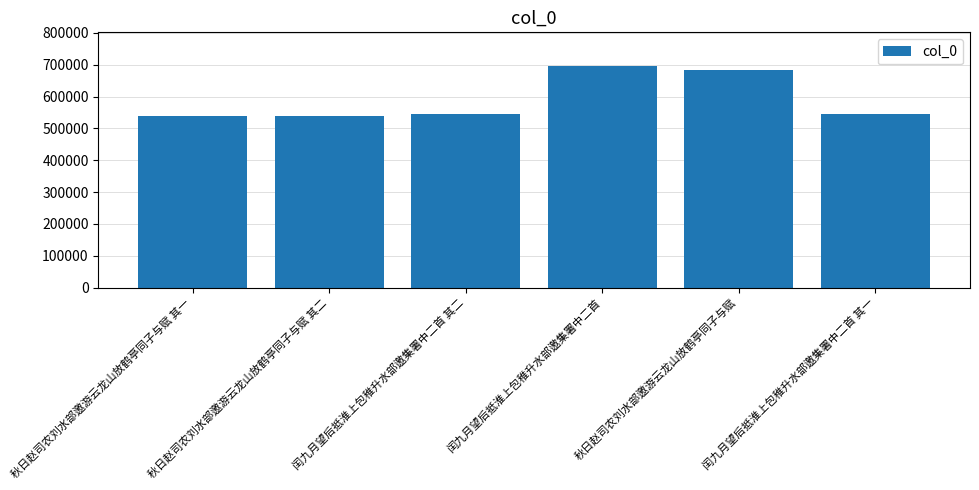

Which has a higher value, 秋日赵司农刘水部邀游云龙山放鹤亭同子与赋 其一 or 秋日赵司农刘水部邀游云龙山放鹤亭同子与赋?

秋日赵司农刘水部邀游云龙山放鹤亭同子与赋